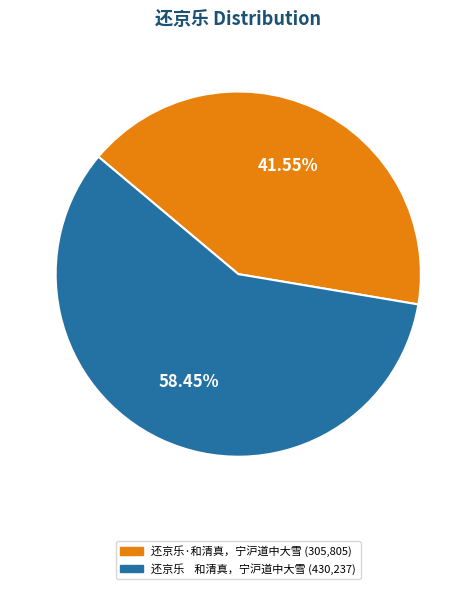

Between 还京乐·和清真，宁沪道中大雪 (305,805) and 还京乐 和清真，宁沪道中大雪 (430,237), which is larger?

还京乐 和清真，宁沪道中大雪 (430,237)